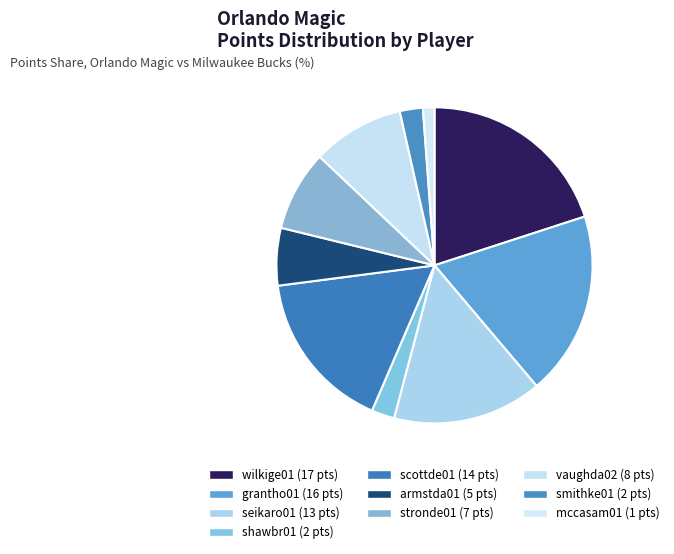

Which category has the biggest portion of the pie?

wilkige01